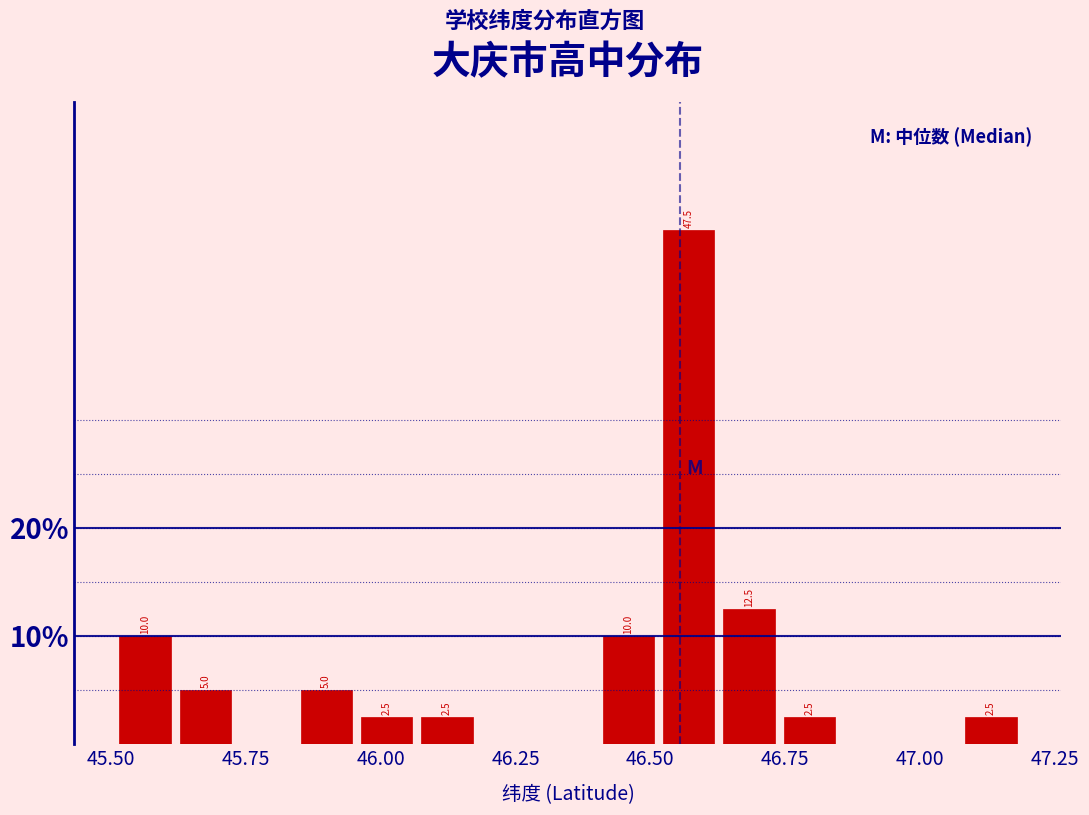

Around what value on the x-axis is the tallest bar? Give the approximate position of its centre, as read against the axis.

46.55